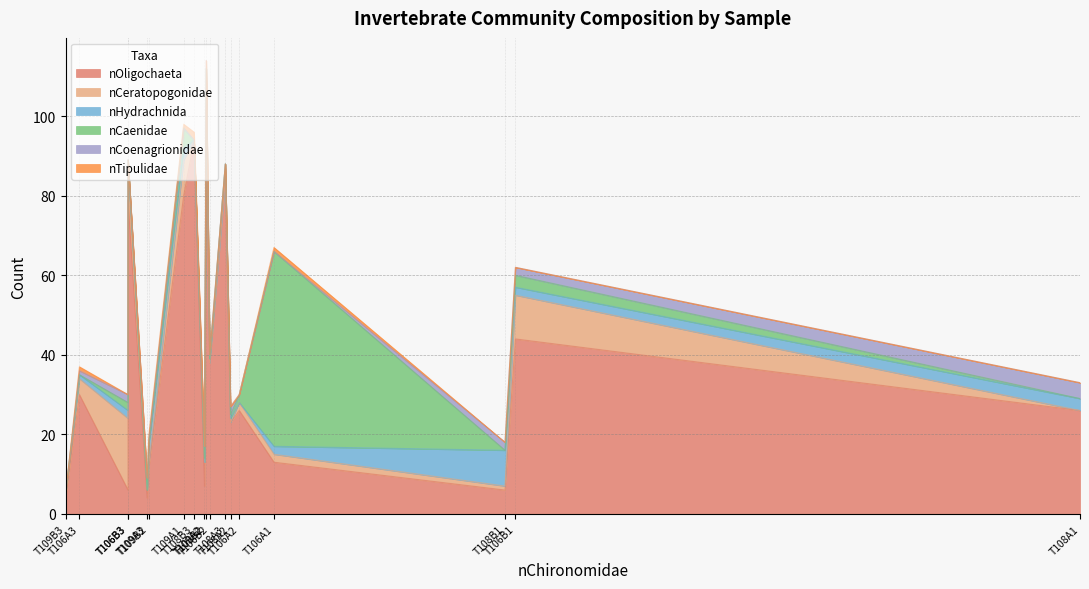

What is the total value across all series at T106B3?

89